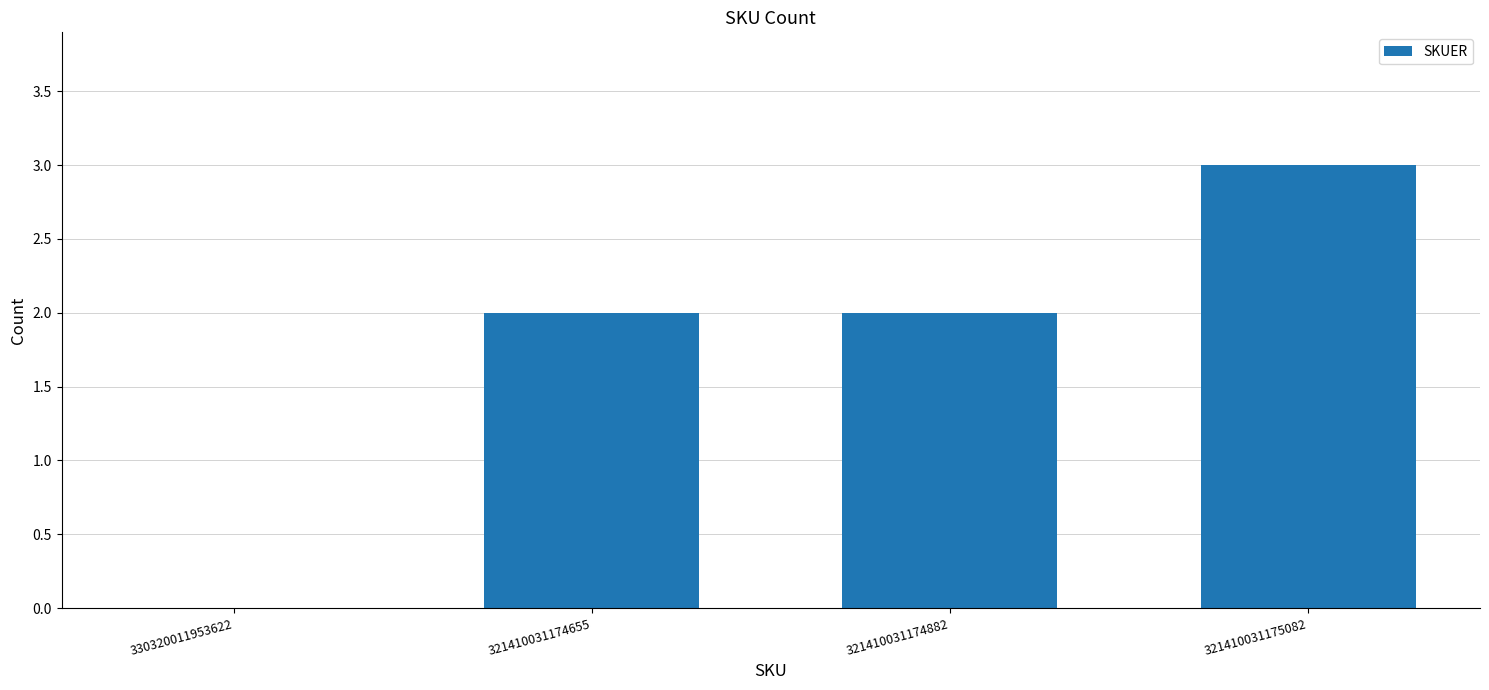

The value at 321410031174655 is 3. True or false?

False